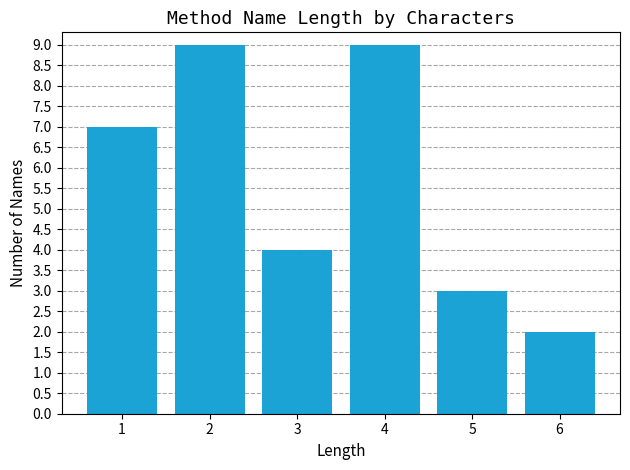

Reading left to right, list all the values displayed in this chart.

1=7	2=9	3=4	4=9	5=3	6=2